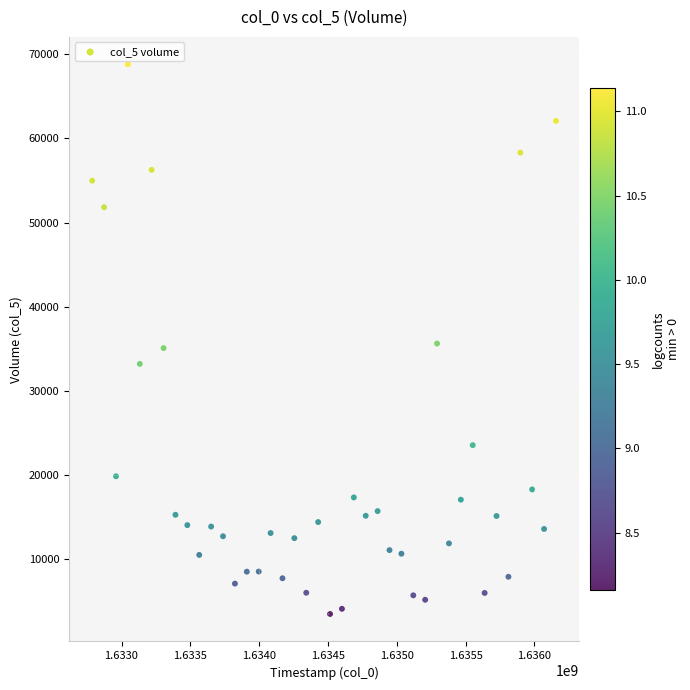

What is the range of Y values (max minus min)?

65312.3